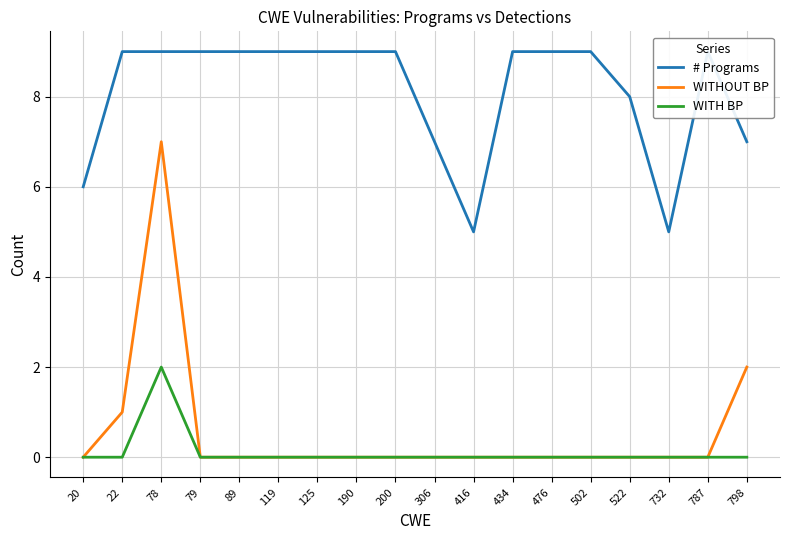

Rank the series by their maximum value, from highest to lowest.

# Programs, WITHOUT BP, WITH BP